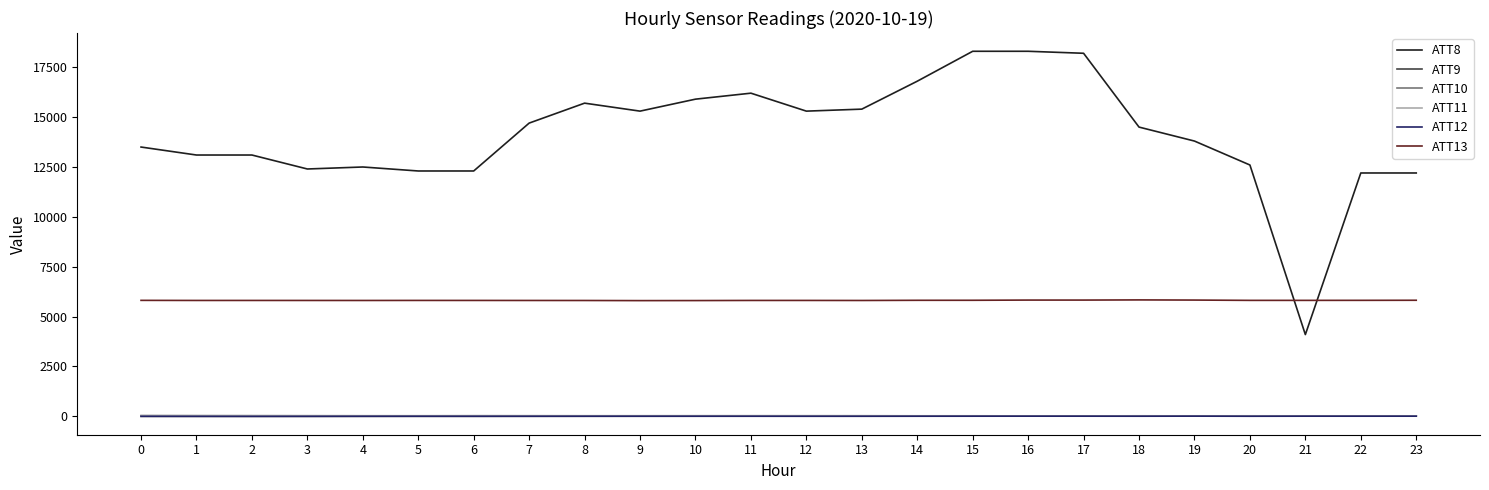

What is the difference between the maximum and minimum values in the ATT12 series?

10.4